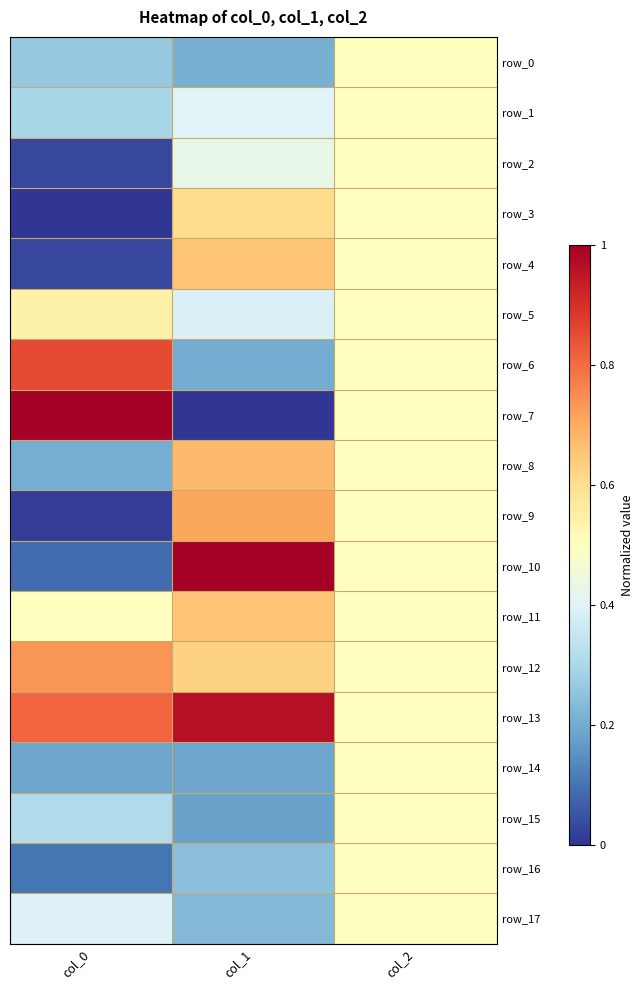

What is the maximum value for row_13?

1.0